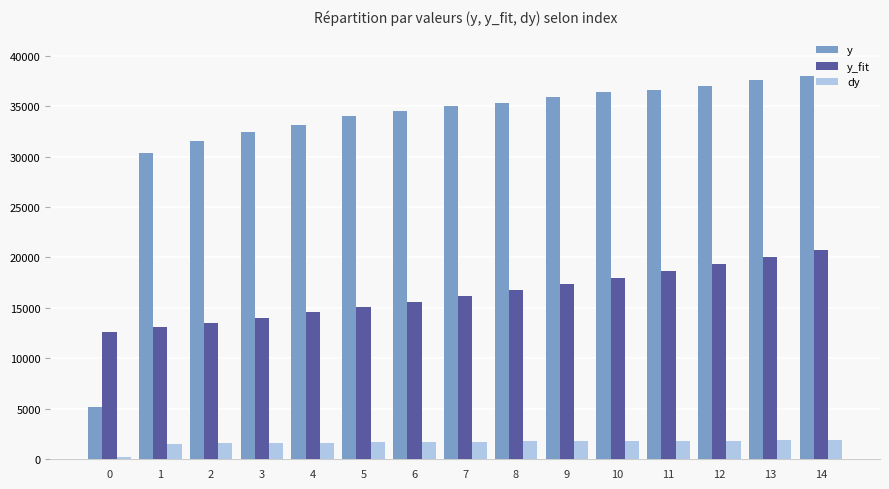

What is the minimum value for y?

5161.4